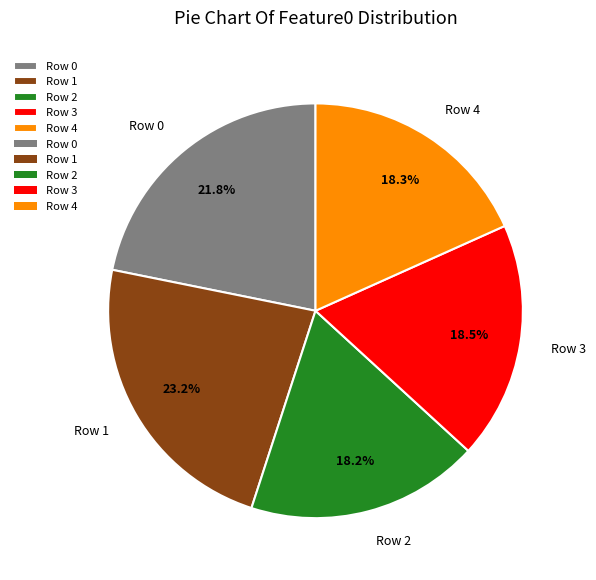

Count the number of slices in the pie.

5